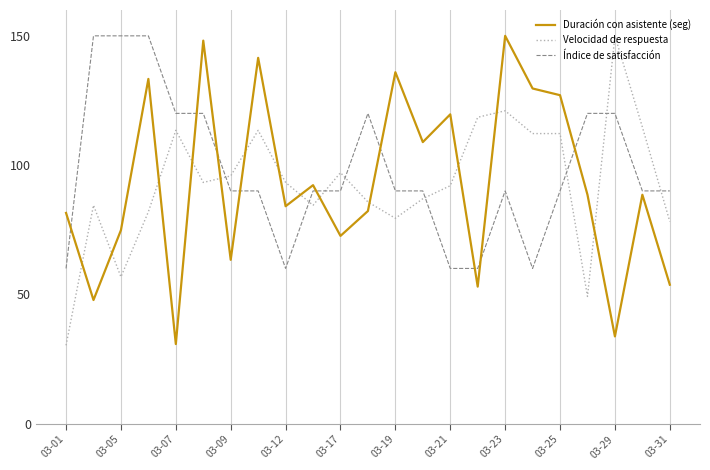

What is the greatest value displayed?

150.0